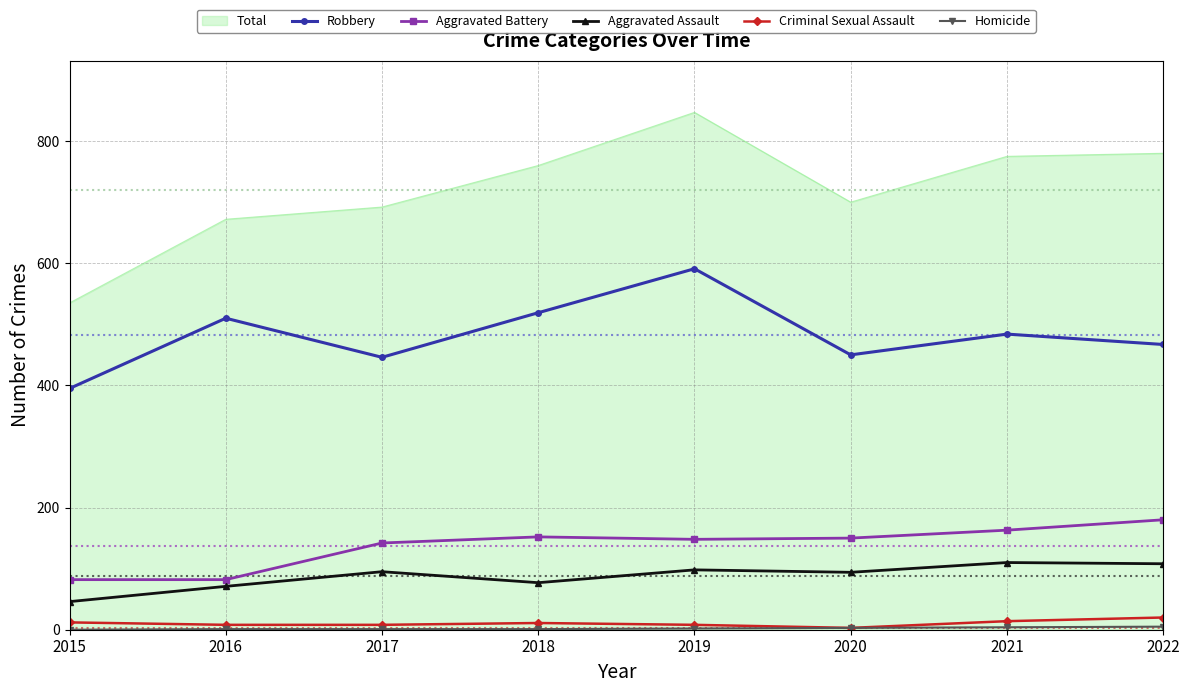

At how many categories does at least one series exceed 176?

8